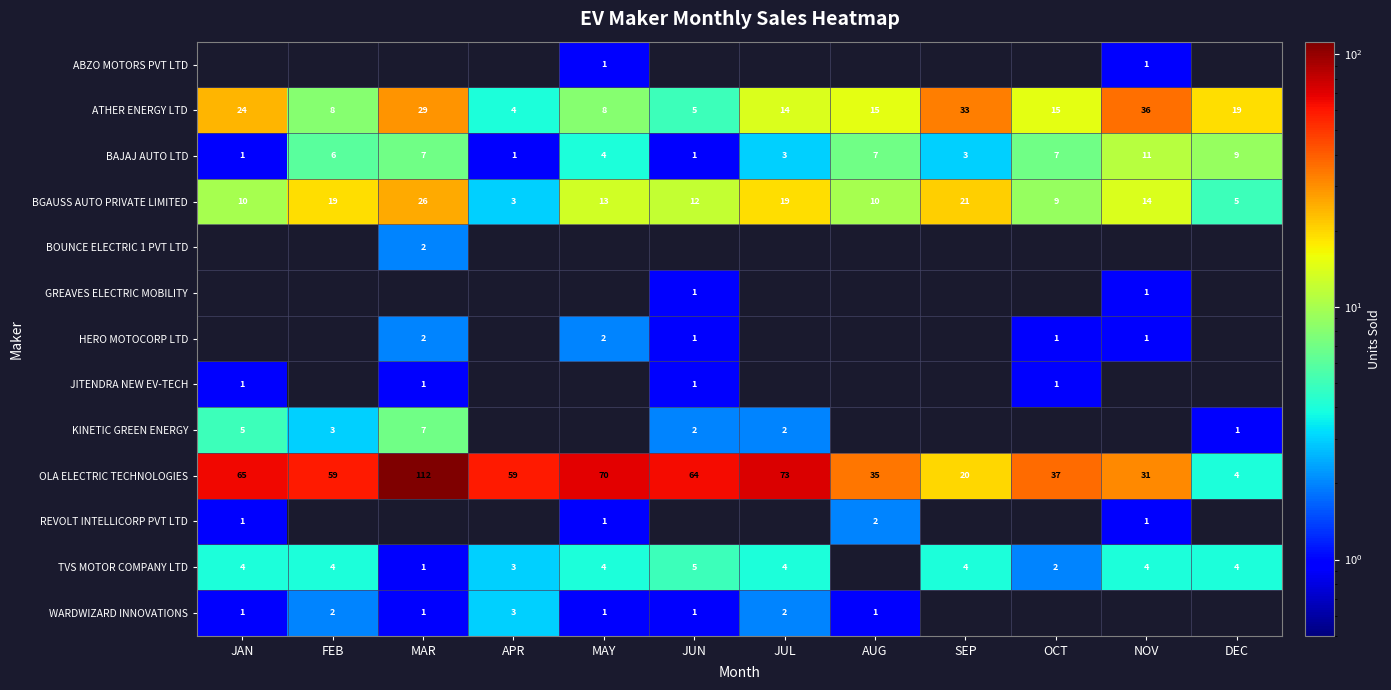

Where does the OLA ELECTRIC TECHNOLOGIES series first go above 59?

JAN